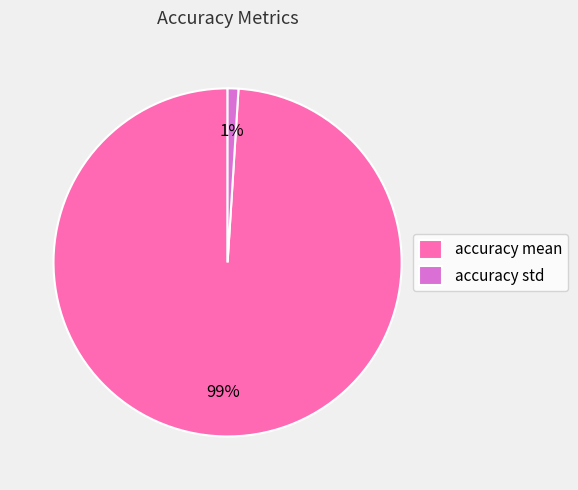

The accuracy mean slice represents 89% of the pie. True or false?

False